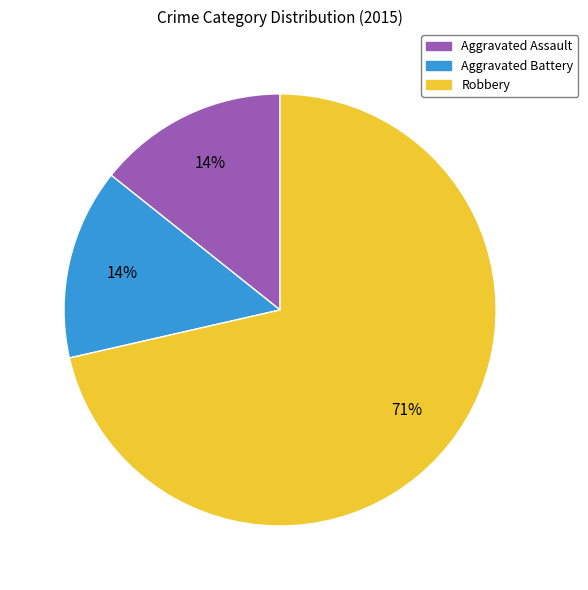

To the nearest percent, what portion does Aggravated Assault represent?

14%